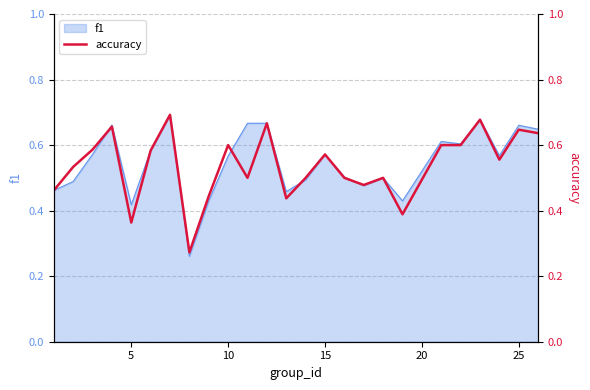

Does the chart display data point markers on the line(s)?

No